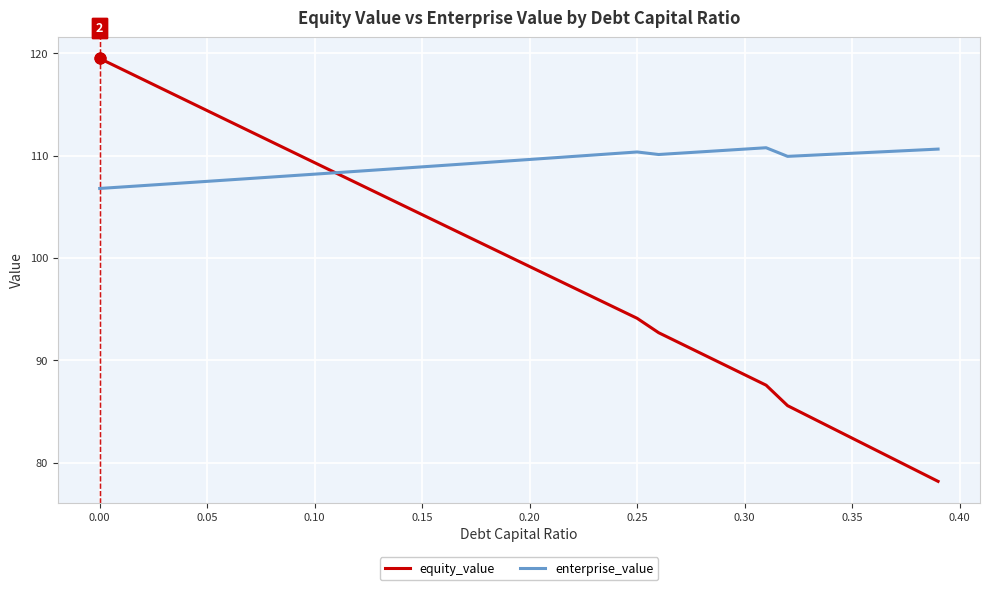

What are all the series names shown in the legend?

equity_value, enterprise_value